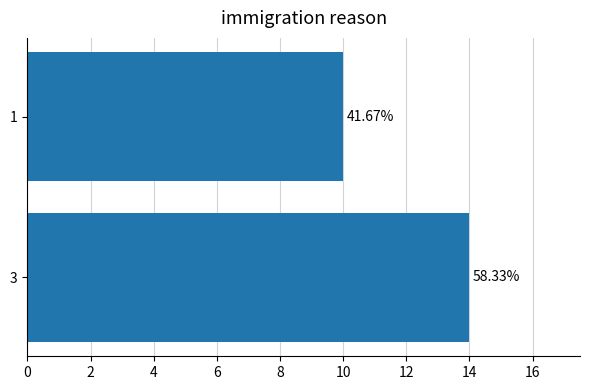

How many bars are there in total?

2